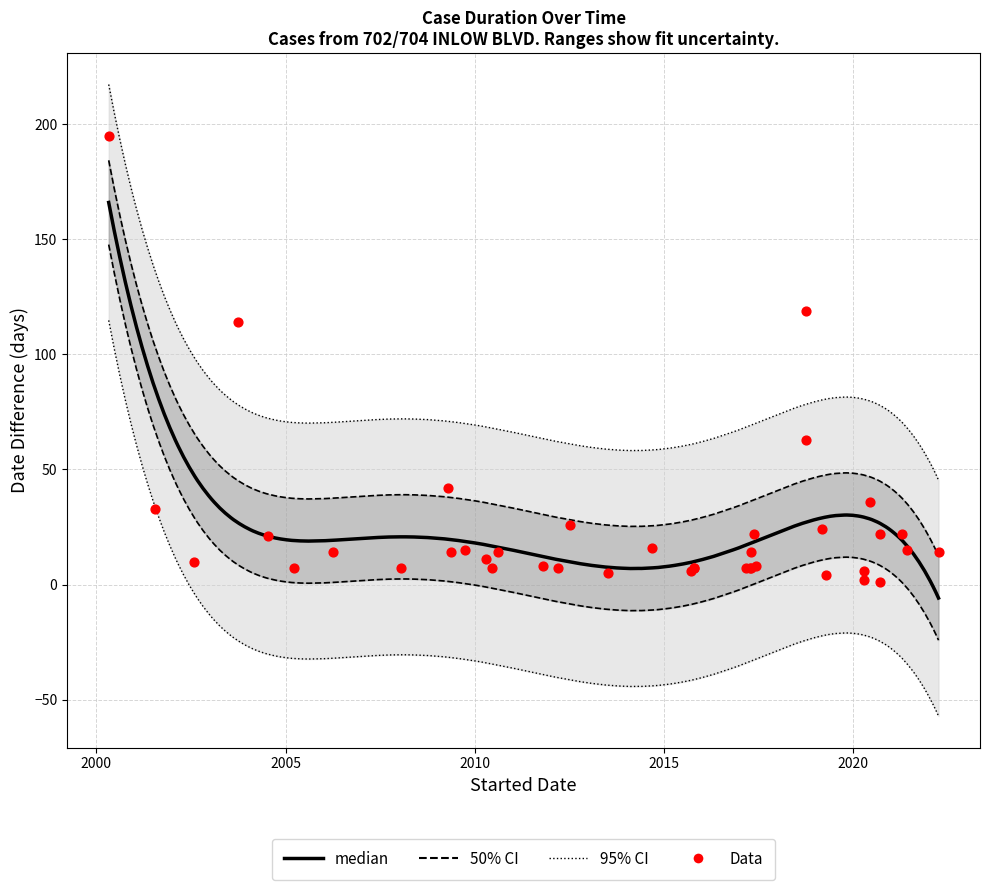

Approximately how many times larger is the value at 2017-04-18 compared to 2011-10-25?

0.9